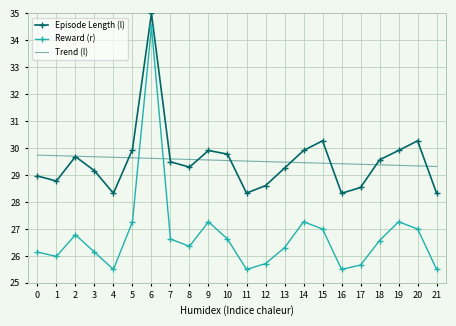

At which category does the chart reach its peak across all series?

6